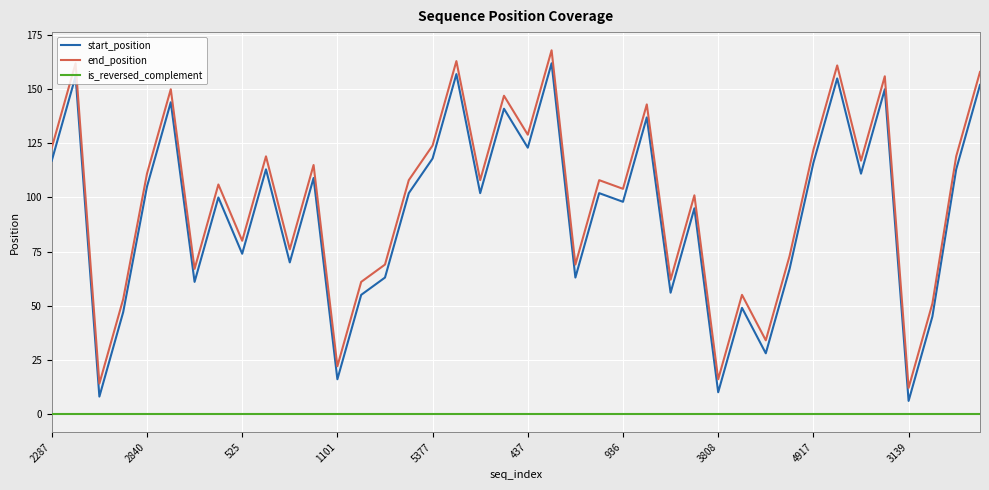

True or false: is_reversed_complement and end_position intersect in this chart.

False